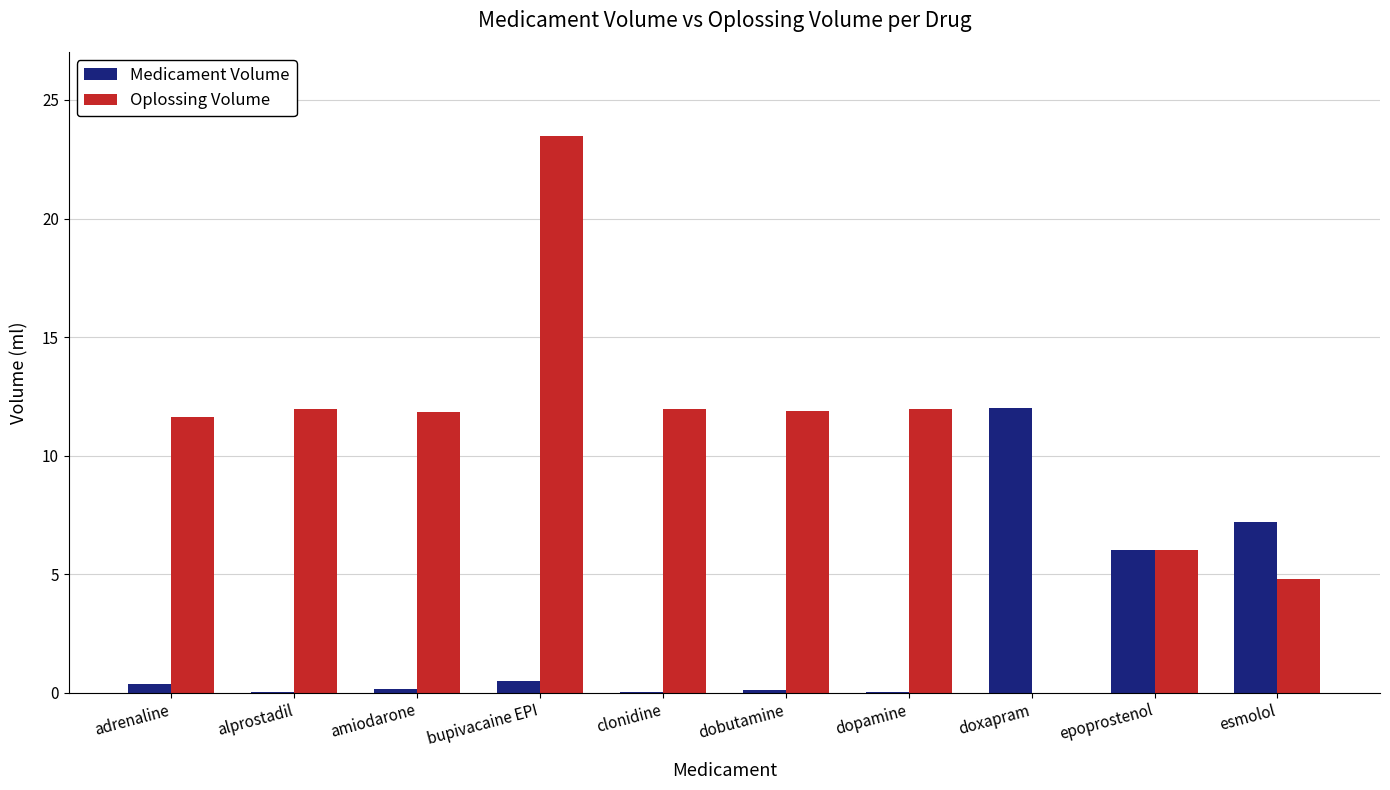

True or false: Oplossing Volume has a value of 4.8 at esmolol.

True